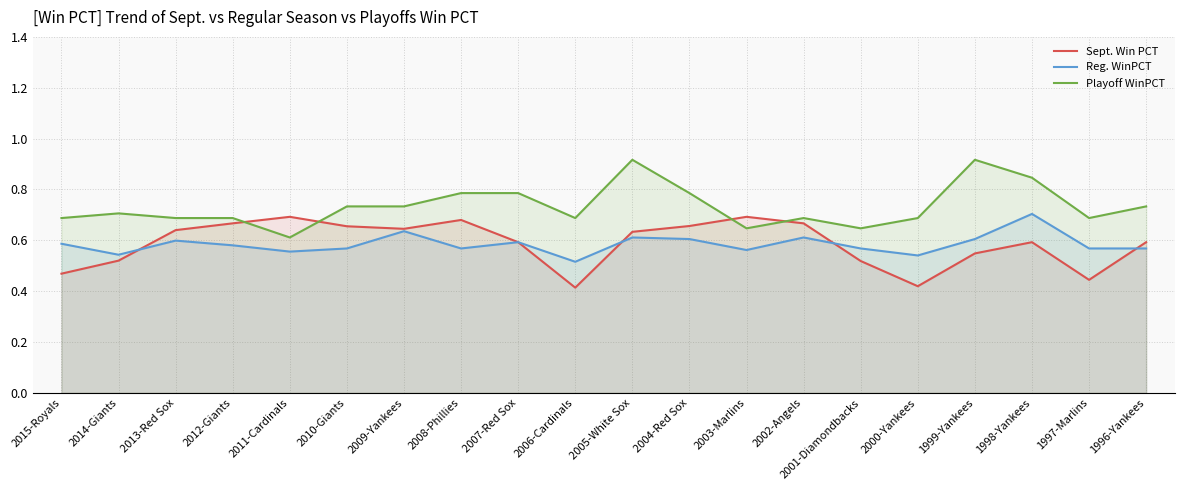

What are all the series names shown in the legend?

Sept. Win PCT, Reg. WinPCT, Playoff WinPCT